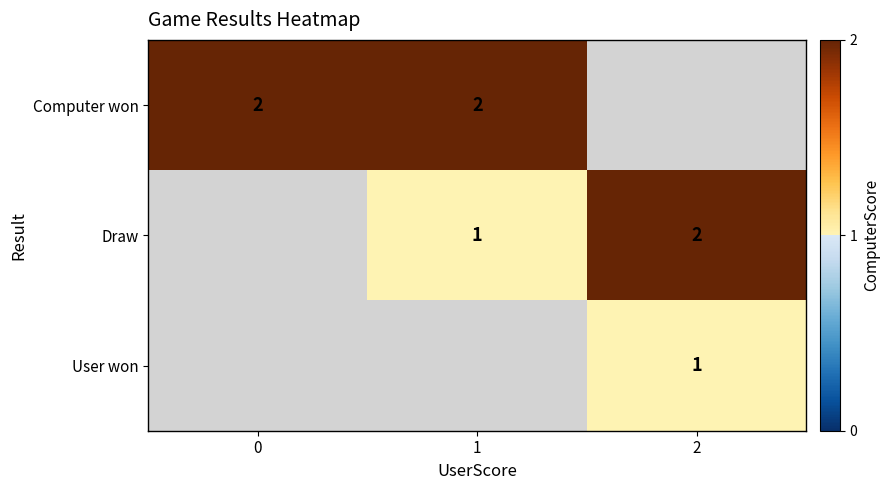

The Computer won series shows 1 at 1. True or false?

False